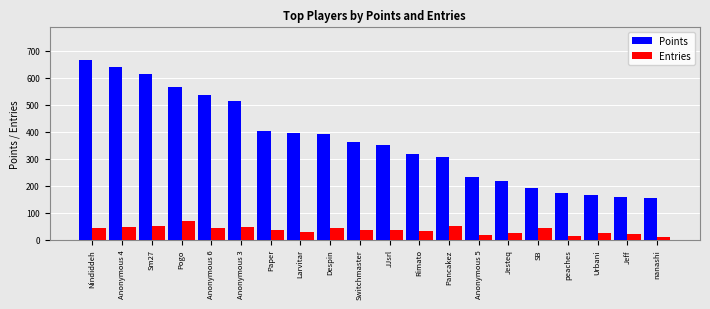

Does the chart contain any negative values?

No